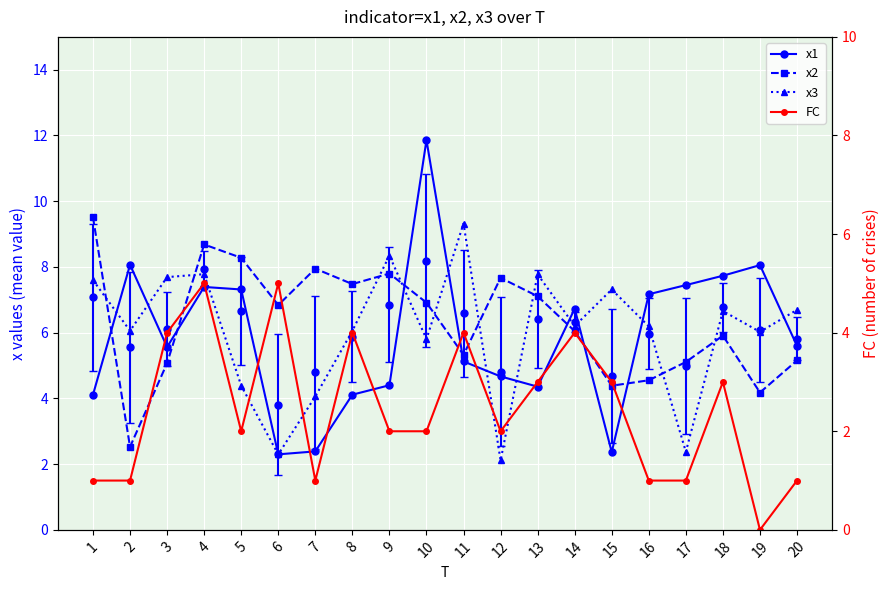

At which category is the sum across all series the highest?

4